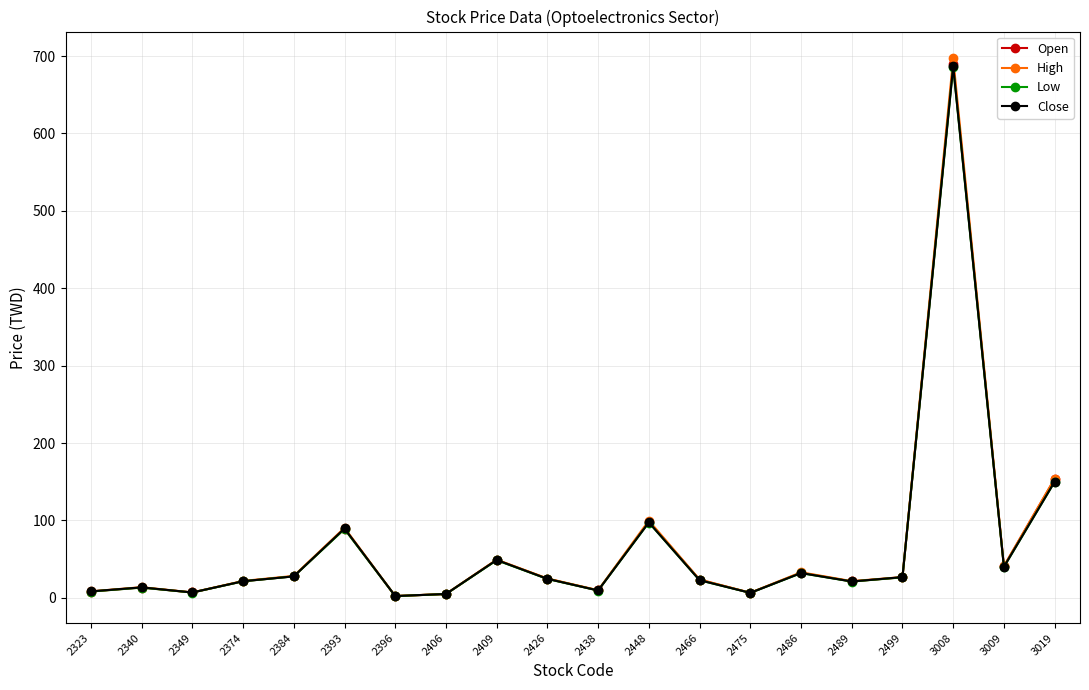

What is the difference between the maximum and minimum values in the High series?

694.7